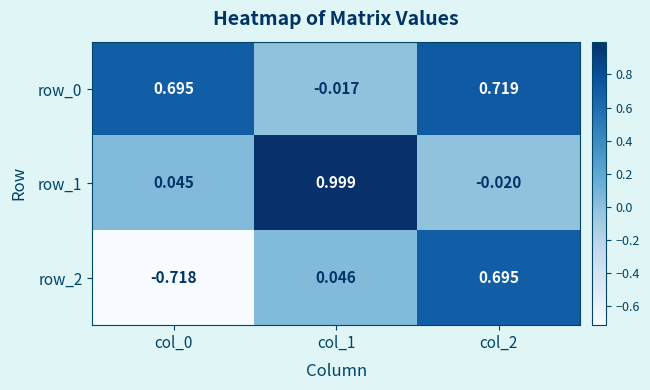

Is the value of row_2 at col_0 greater than the value of row_0 at col_1?

No